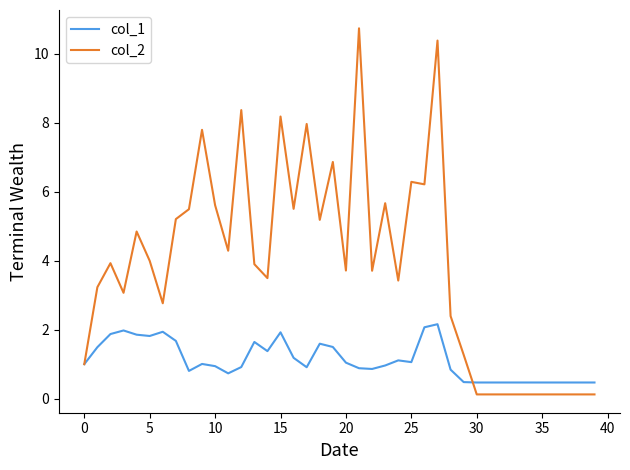

At how many categories does at least one series exceed 7?

6